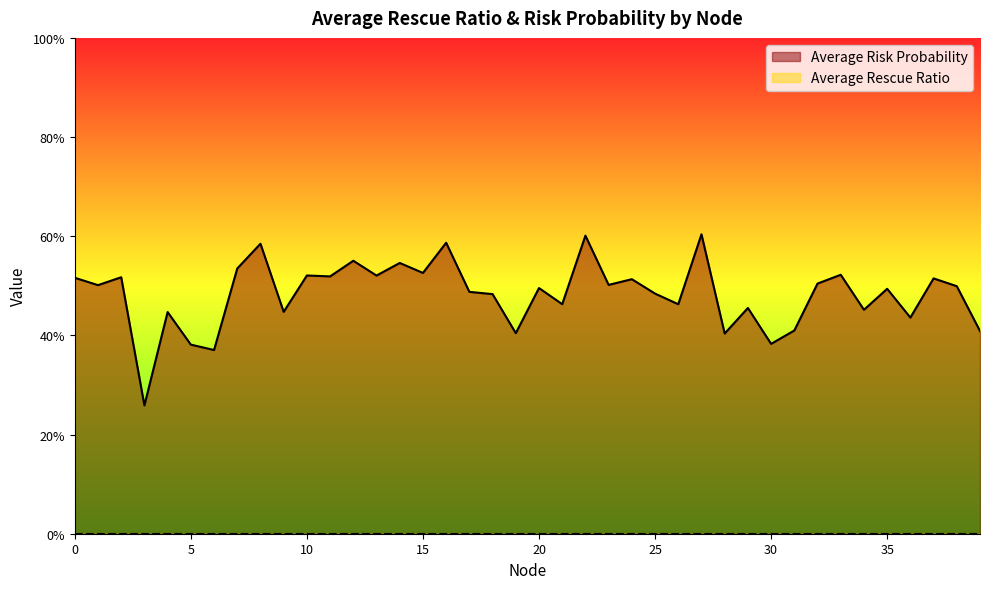

What is the change in value from 5 to 25?

+0.1